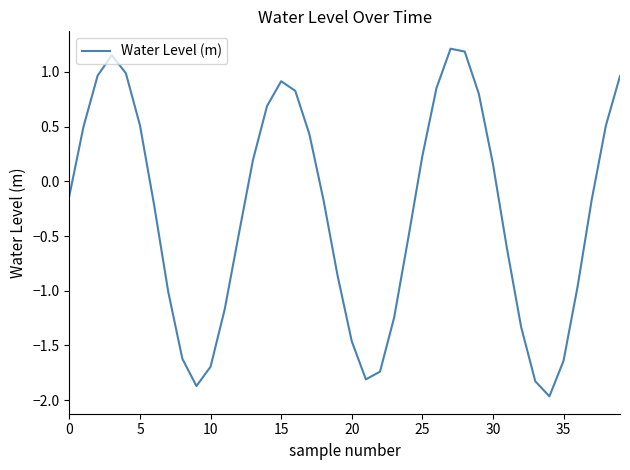

How many lines are shown in the chart?

1